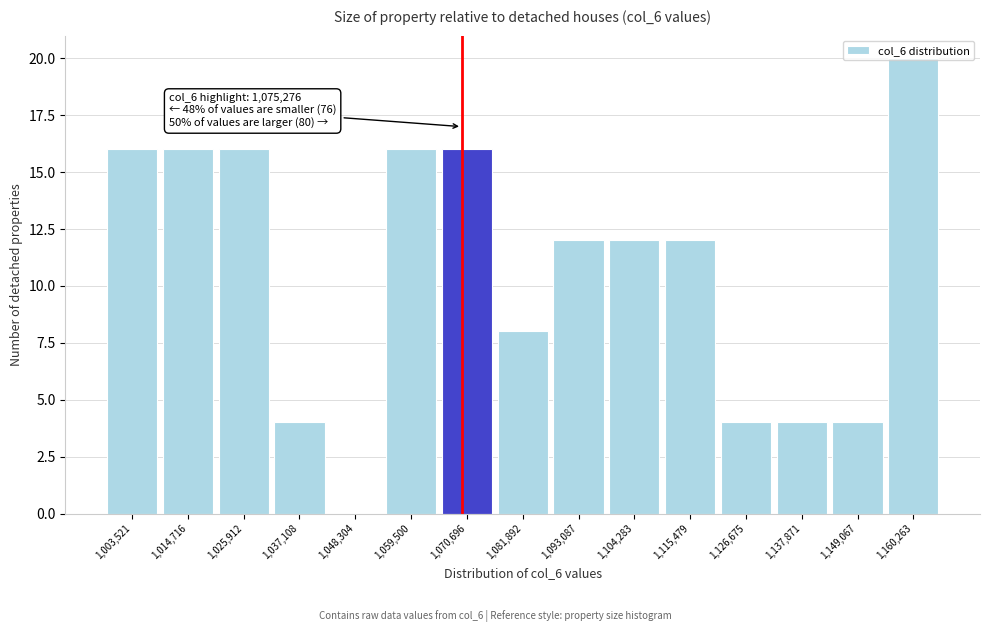

The value at 1,037,108 is 2. True or false?

False